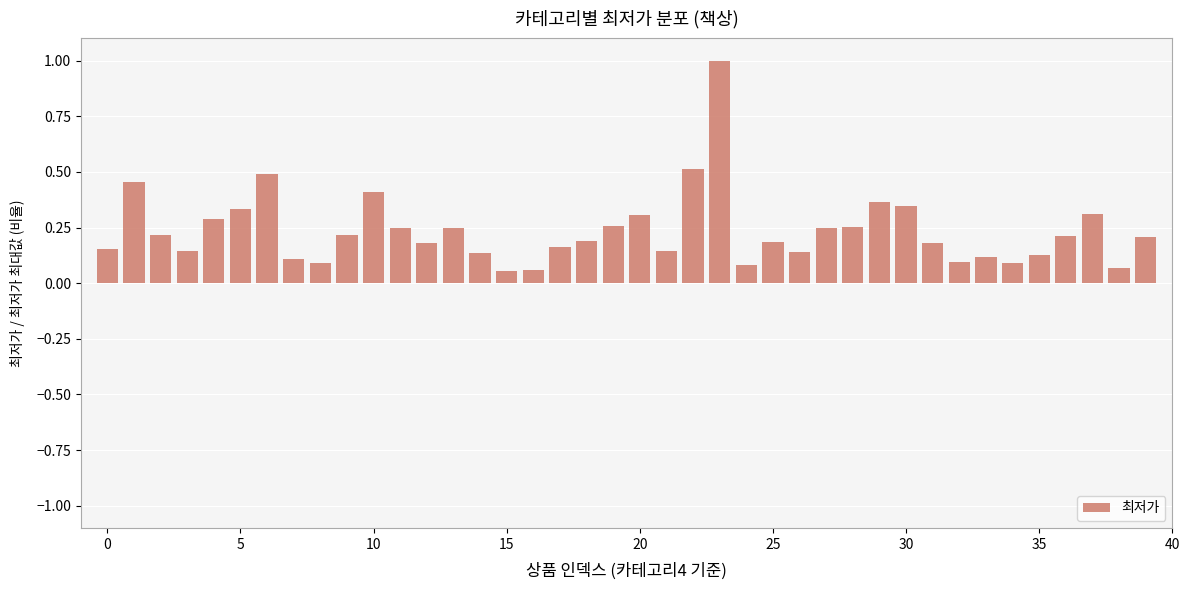

Does the chart contain stacked bars?

No